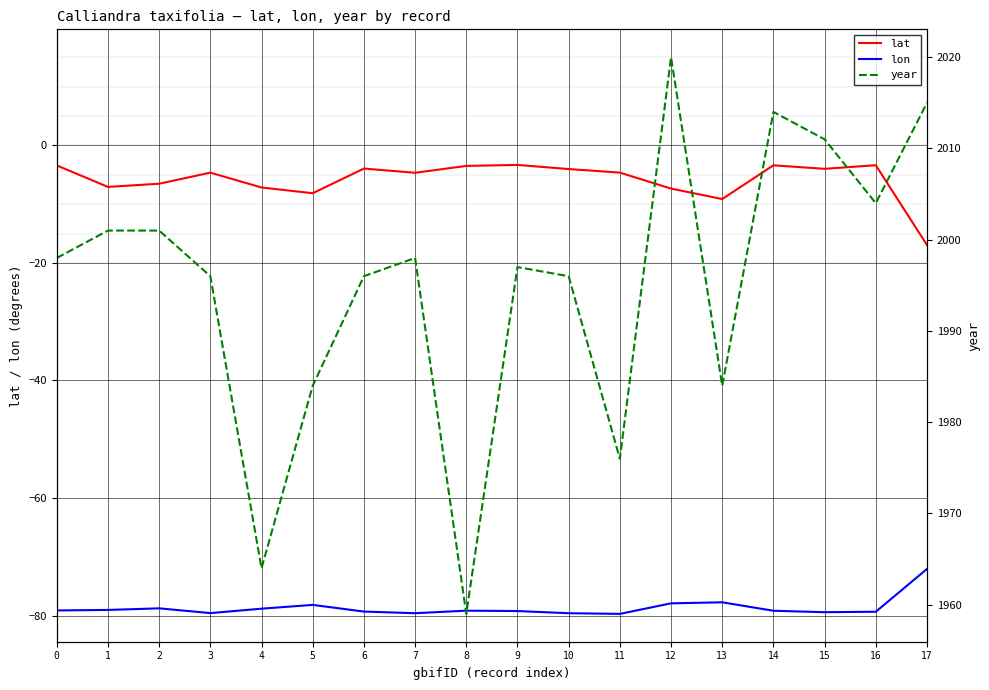

What is the value of the lat point at the 15th from the left?

-3.4